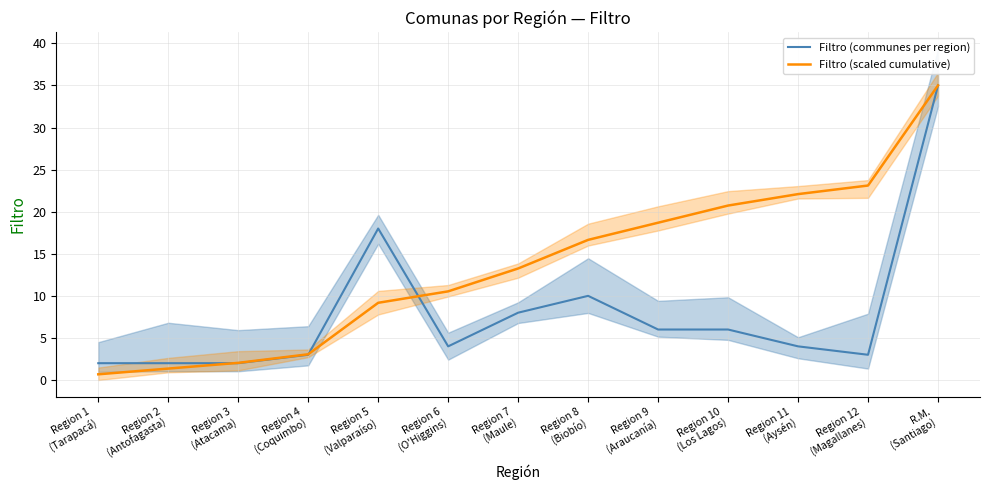

How many times do Filtro (scaled cumulative) and Filtro (communes per region) cross each other?

3